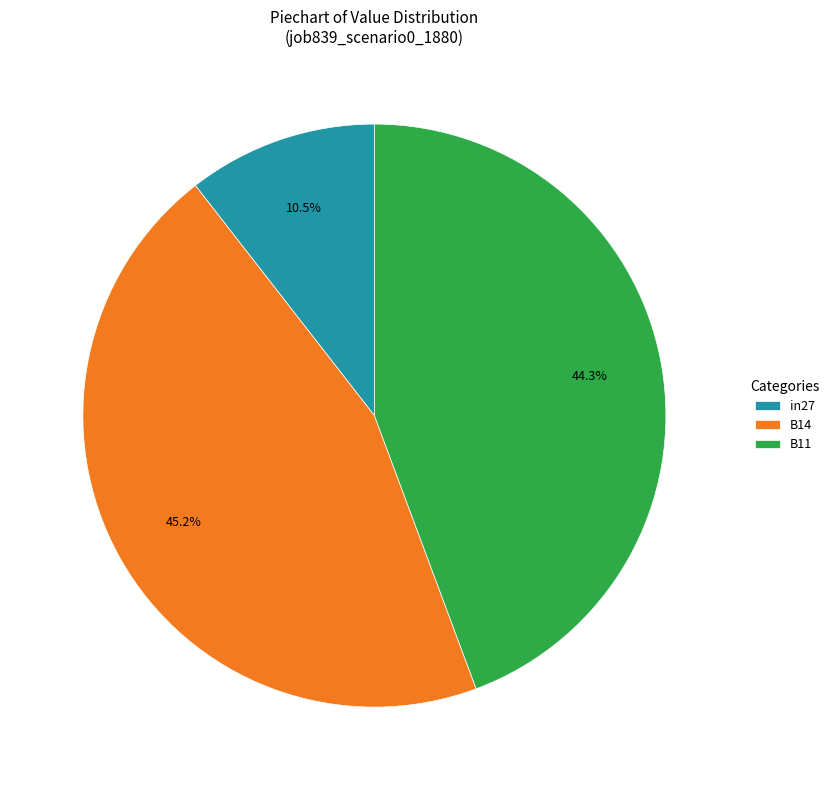

Which has a higher value, in27 or B11?

B11